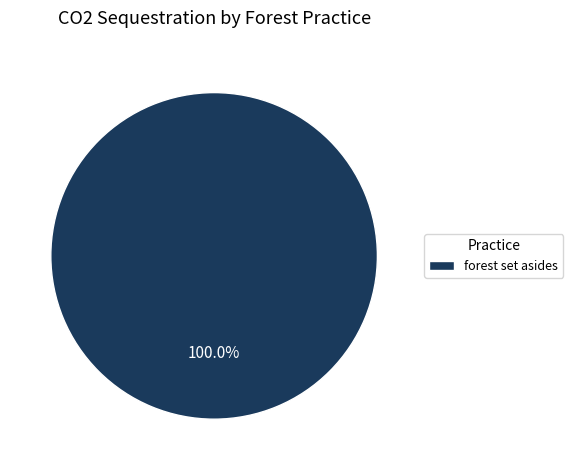

Does any single category account for the majority?

Yes